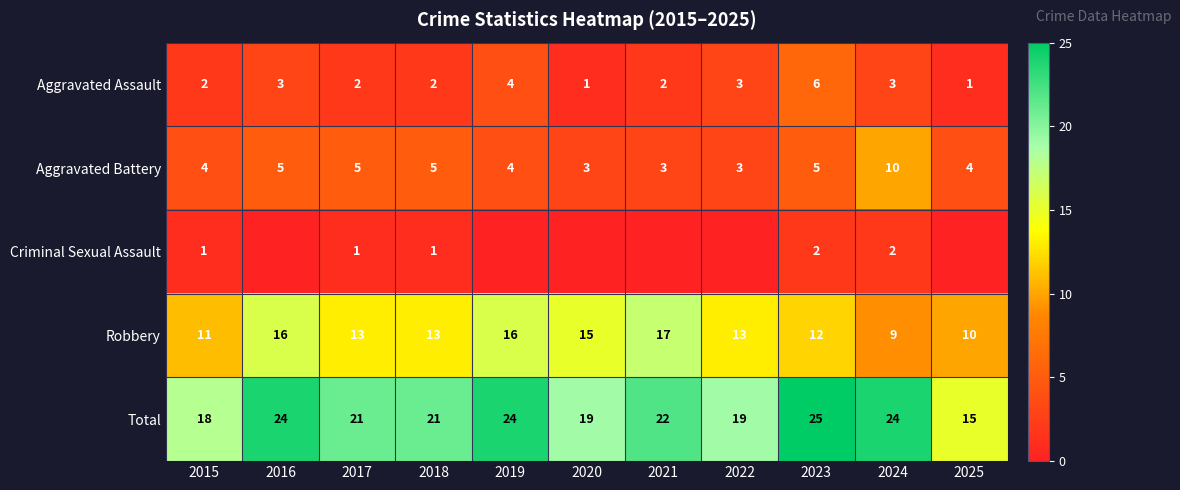

What is the difference between the maximum and minimum values in the Total series?

10